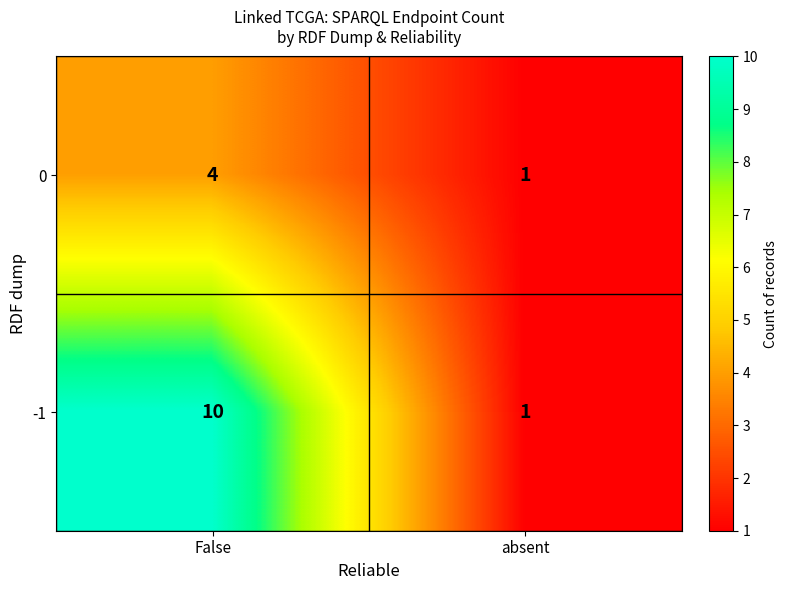

What is the average value of the -1 series?

6